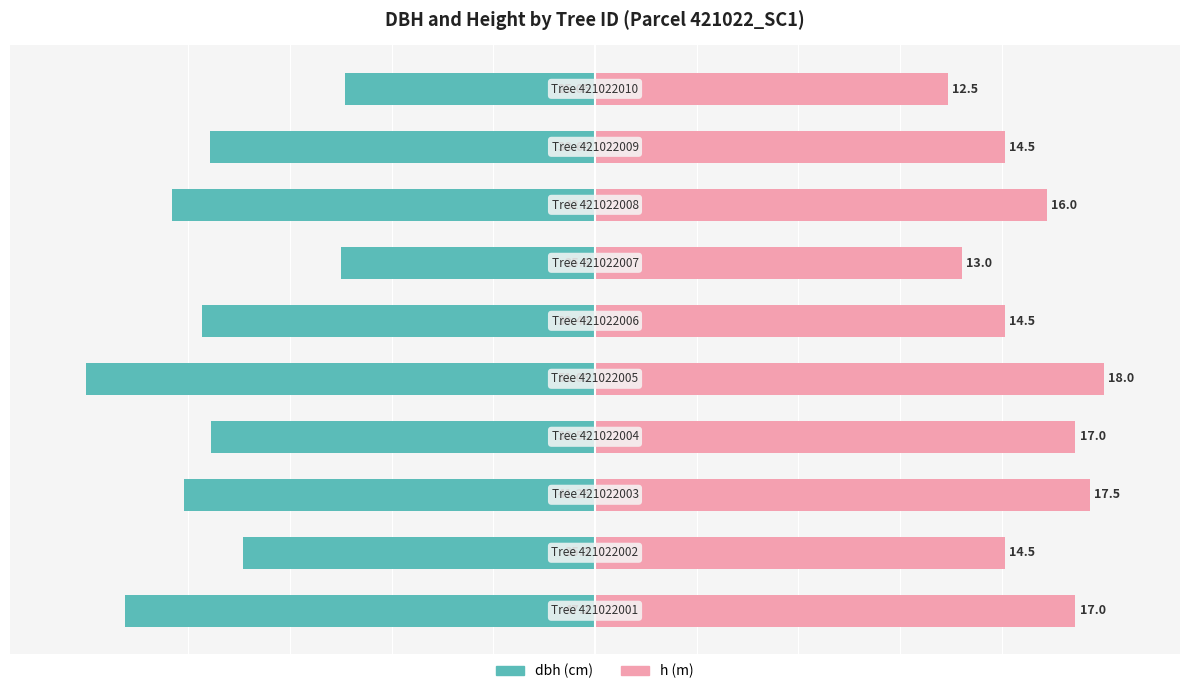

How many bars are there in total?

20